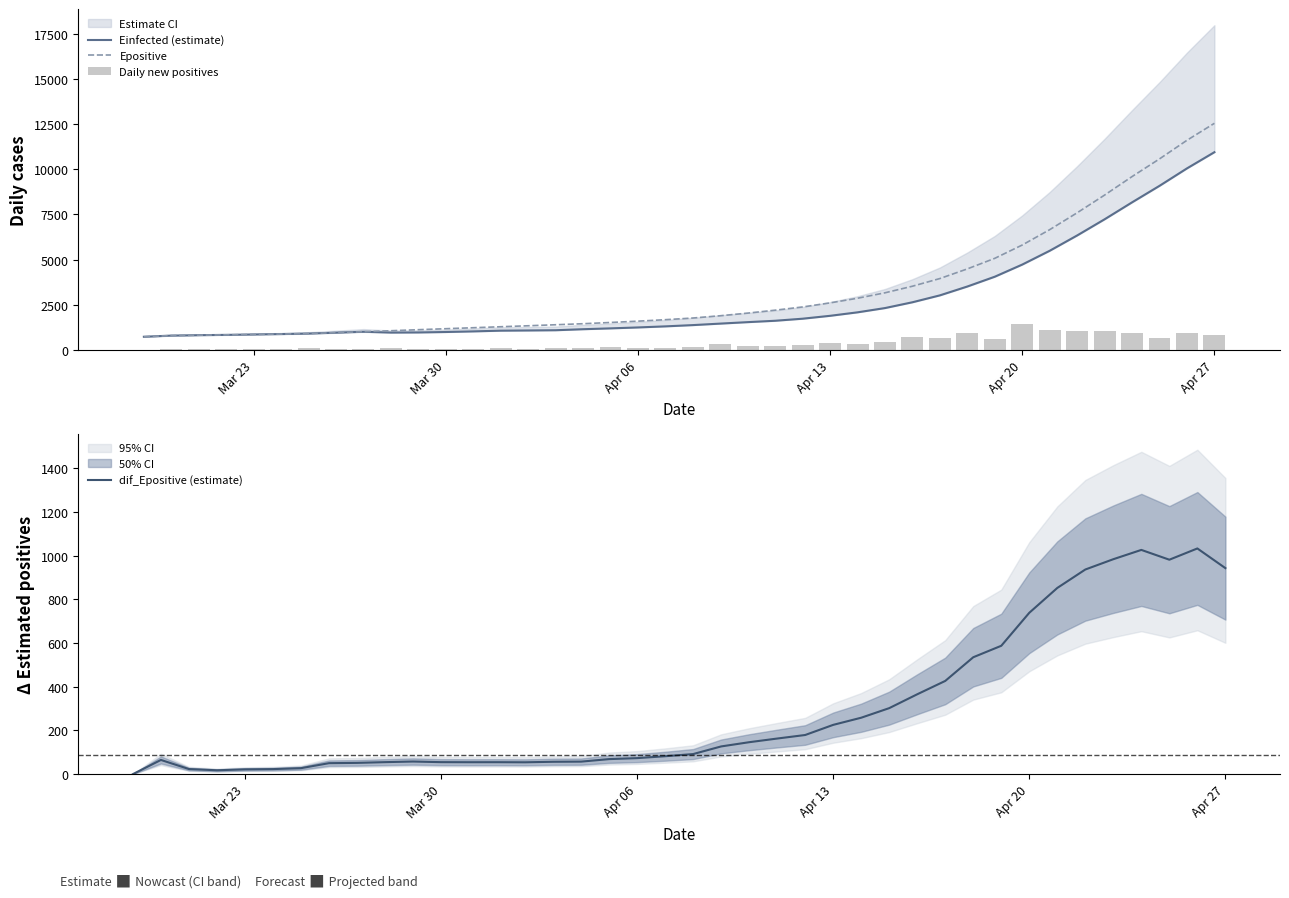

How many categories are shown in the chart?

40